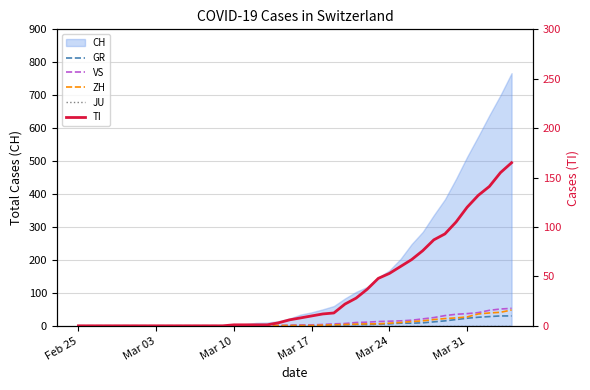

How many values in the TI series are below 8?

20